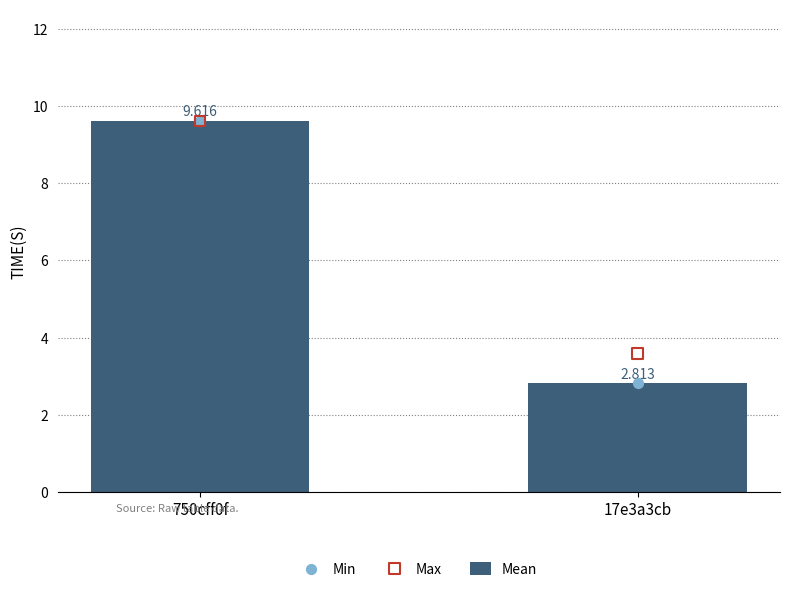

What is the total value across all series at 17e3a3cb?

9.2